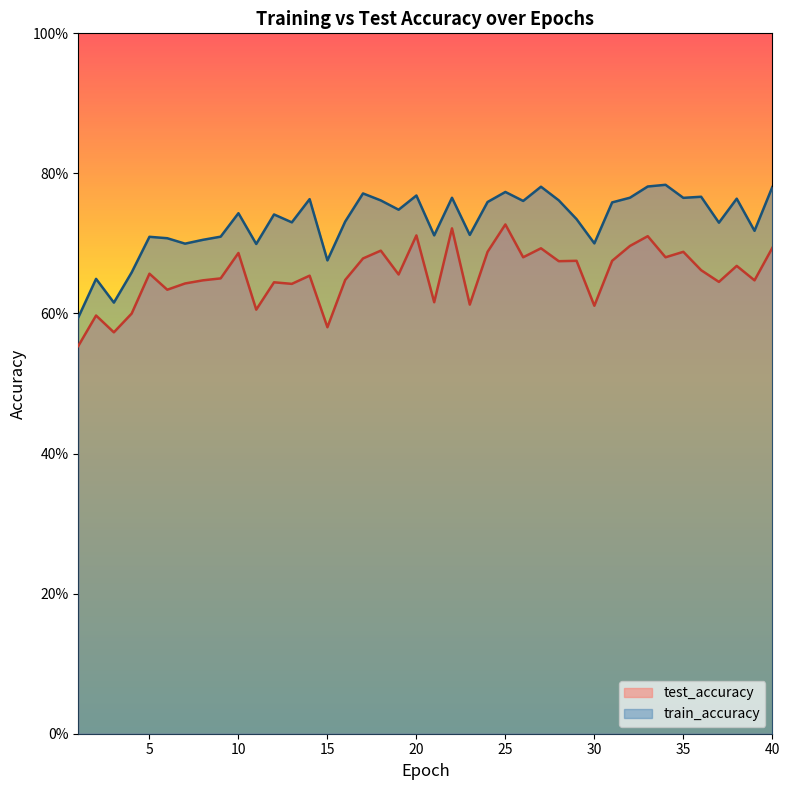

Does the chart display data point markers on the line(s)?

No